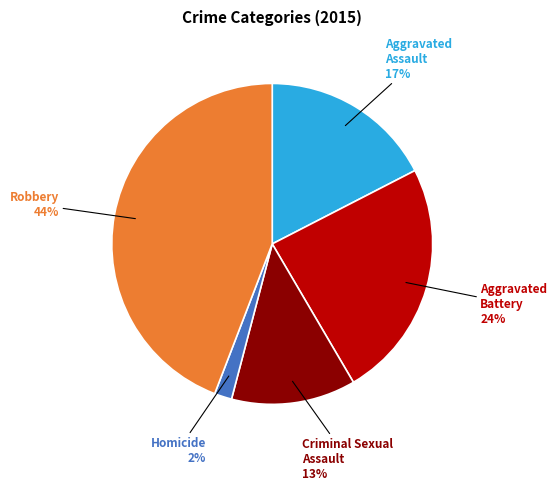

To the nearest percent, what is the average slice percentage?

20%